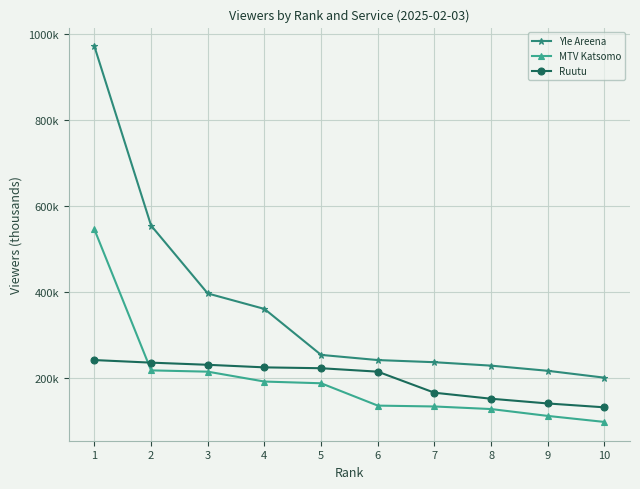

At which label is MTV Katsomo closest to 322?

2